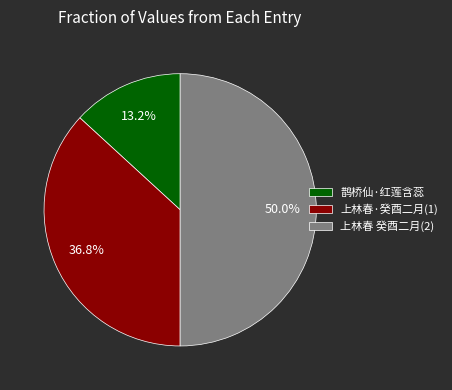

Which category has the biggest portion of the pie?

上林春 癸酉二月(2)